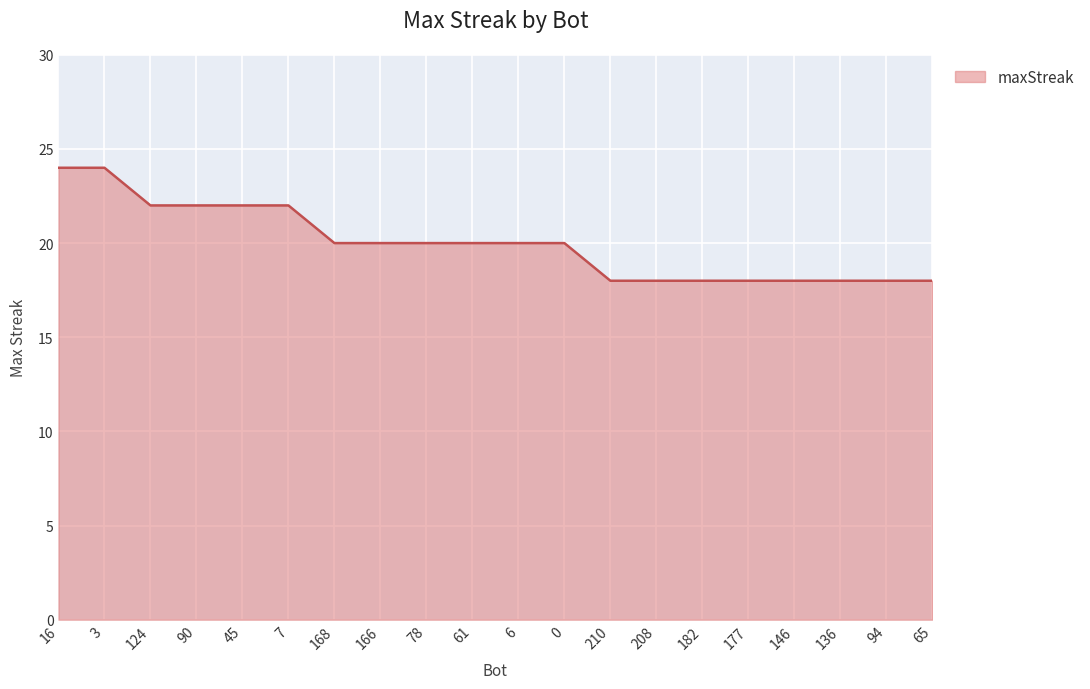

What is the smallest value displayed?

18